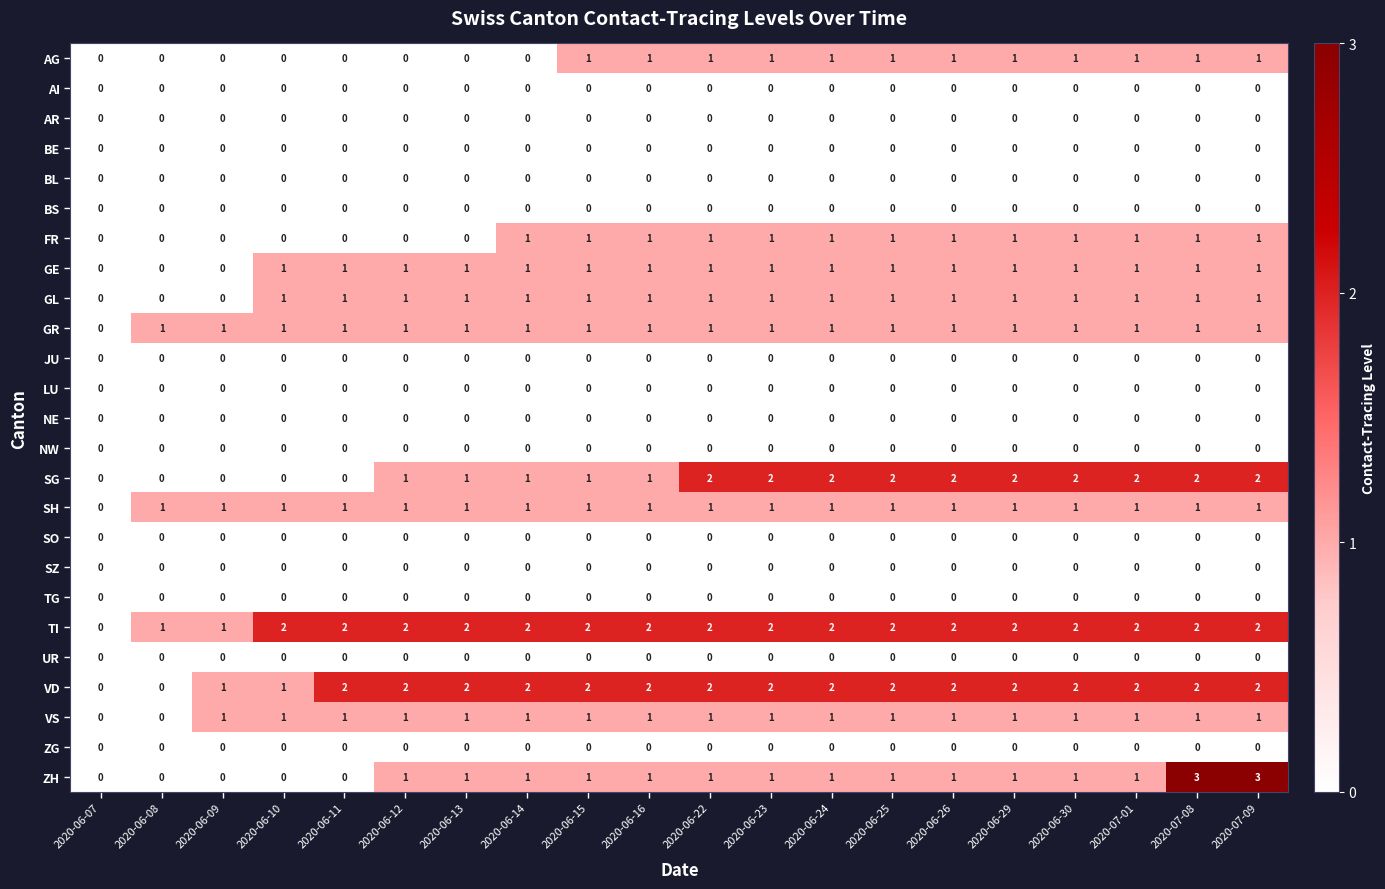

Which series has the largest total across all categories?

TI